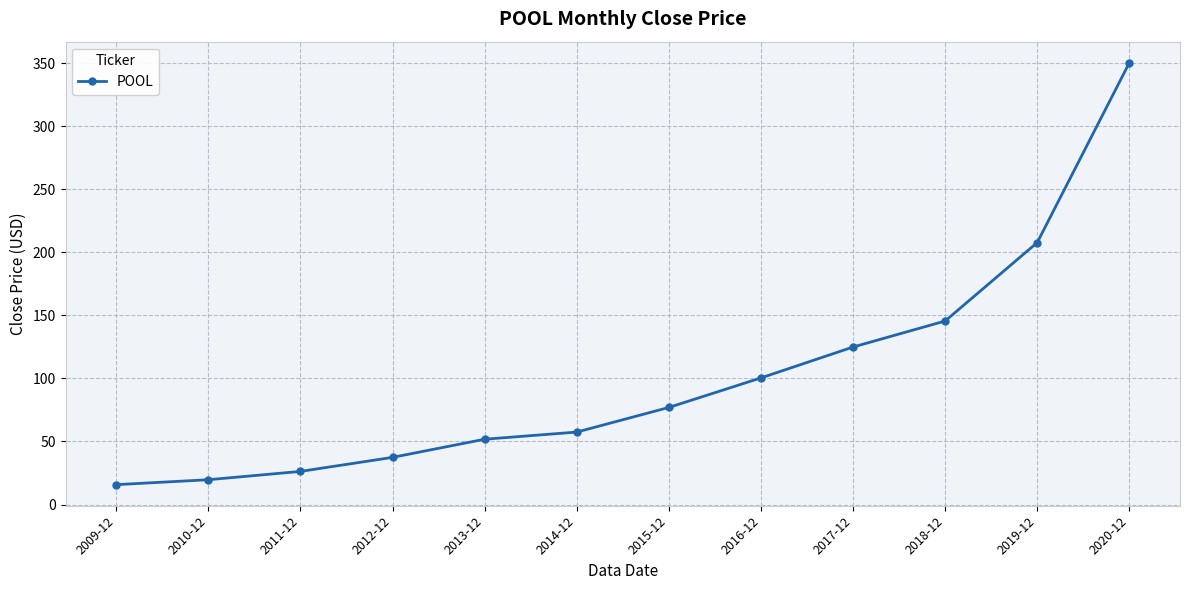

What is the label of the 1st point from the right?

2020-12